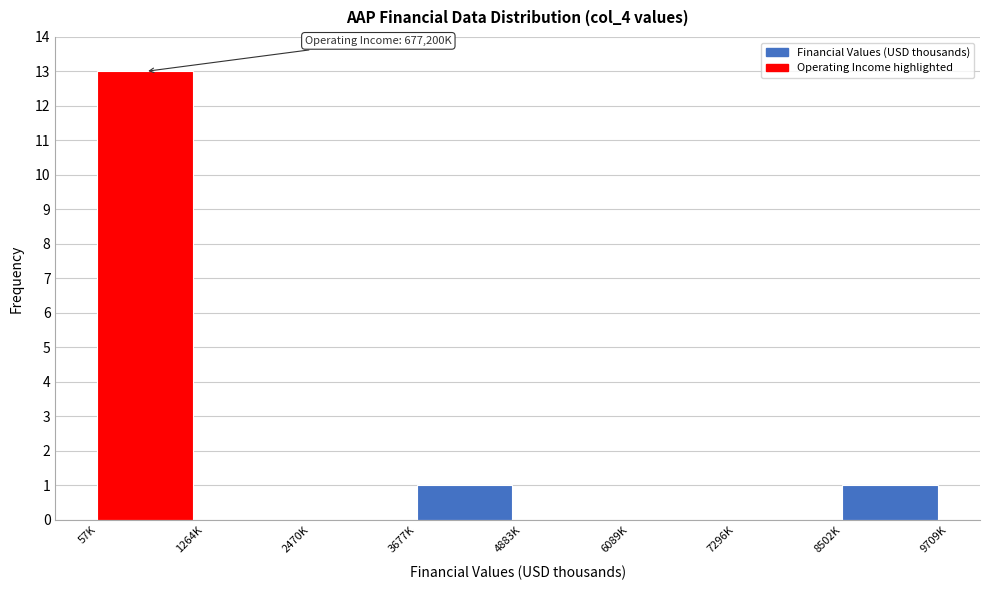

Reading left to right, list all the values displayed in this chart.

57K=13	1264K=0	2470K=0	3677K=1	4883K=0	6089K=0	7296K=0	8502K=1